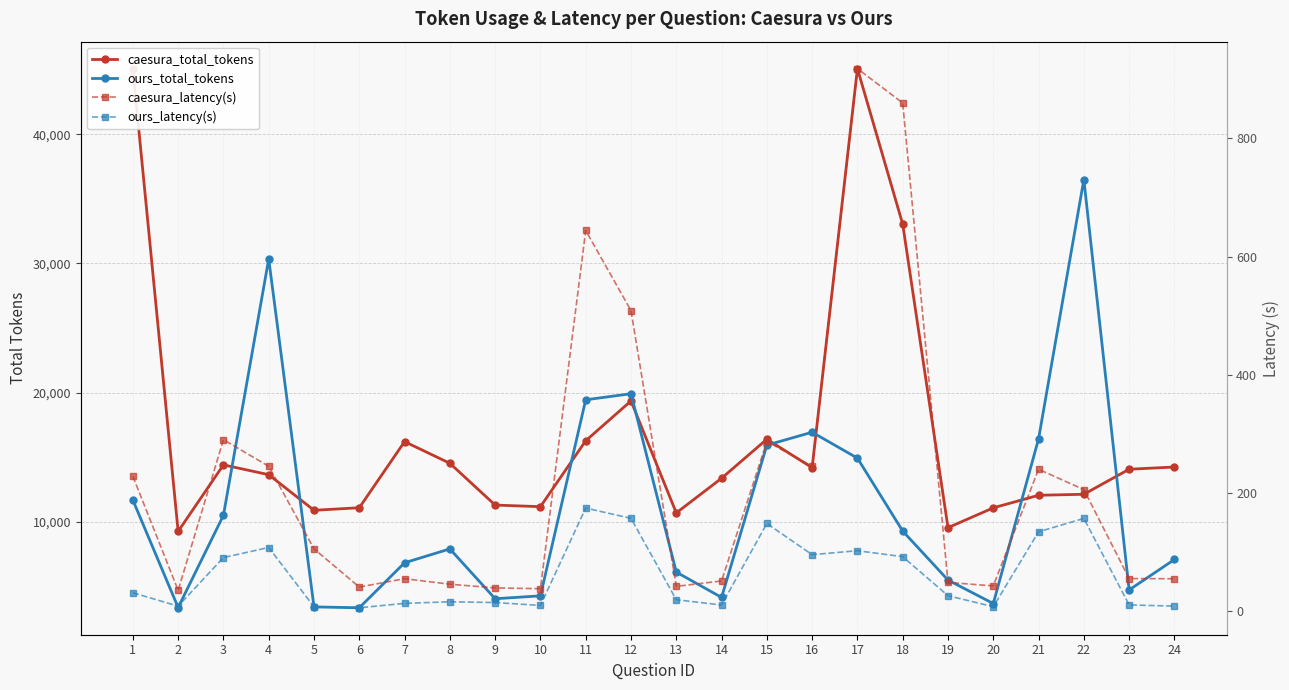

At how many categories does at least one series exceed 18278?

7